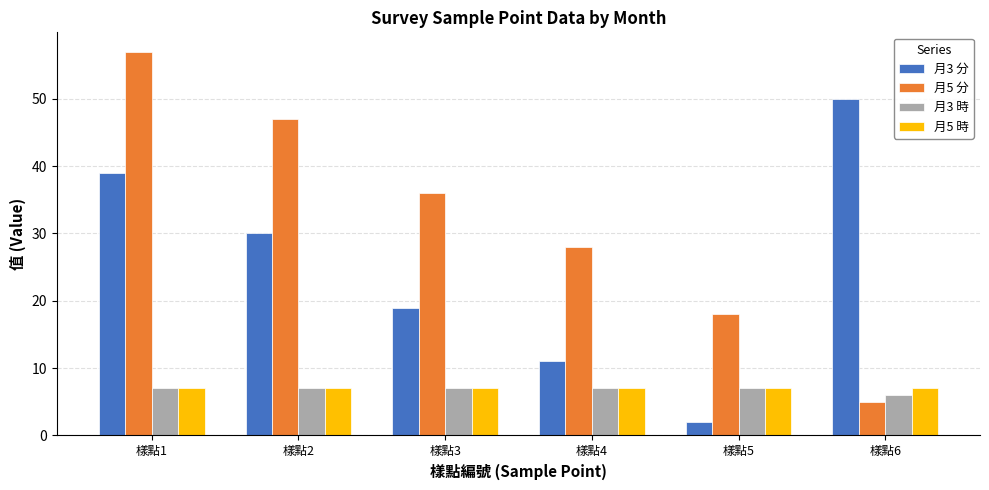

What is the total value across all series at 樣點2?

91